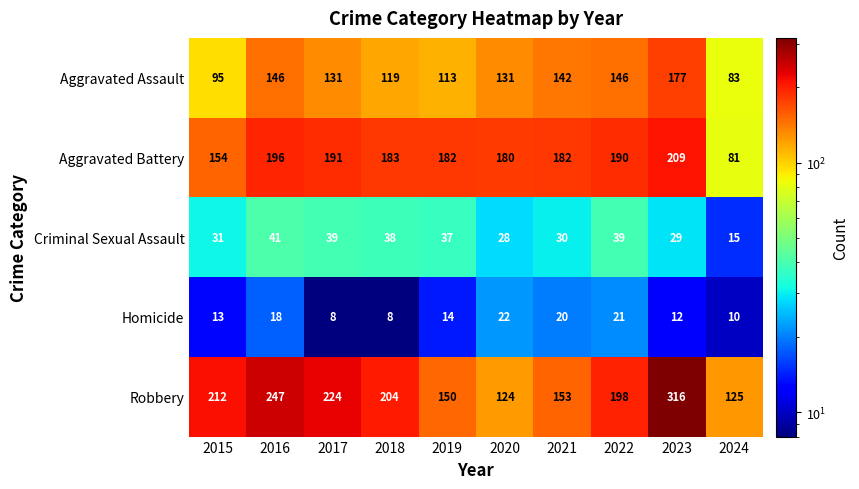

What value does the Aggravated Assault series have at 2020?

131